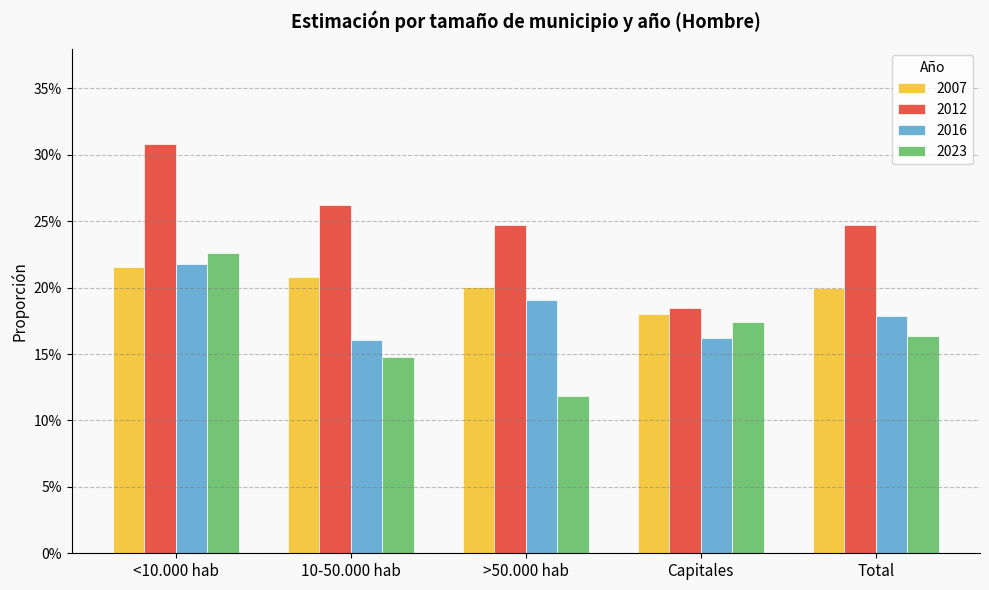

Reading left to right, what are all the values shown in this chart?

2007: 0.2	0.2	0.2	0.2	0.2
2012: 0.3	0.3	0.2	0.2	0.2
2016: 0.2	0.2	0.2	0.2	0.2
2023: 0.2	0.1	0.1	0.2	0.2